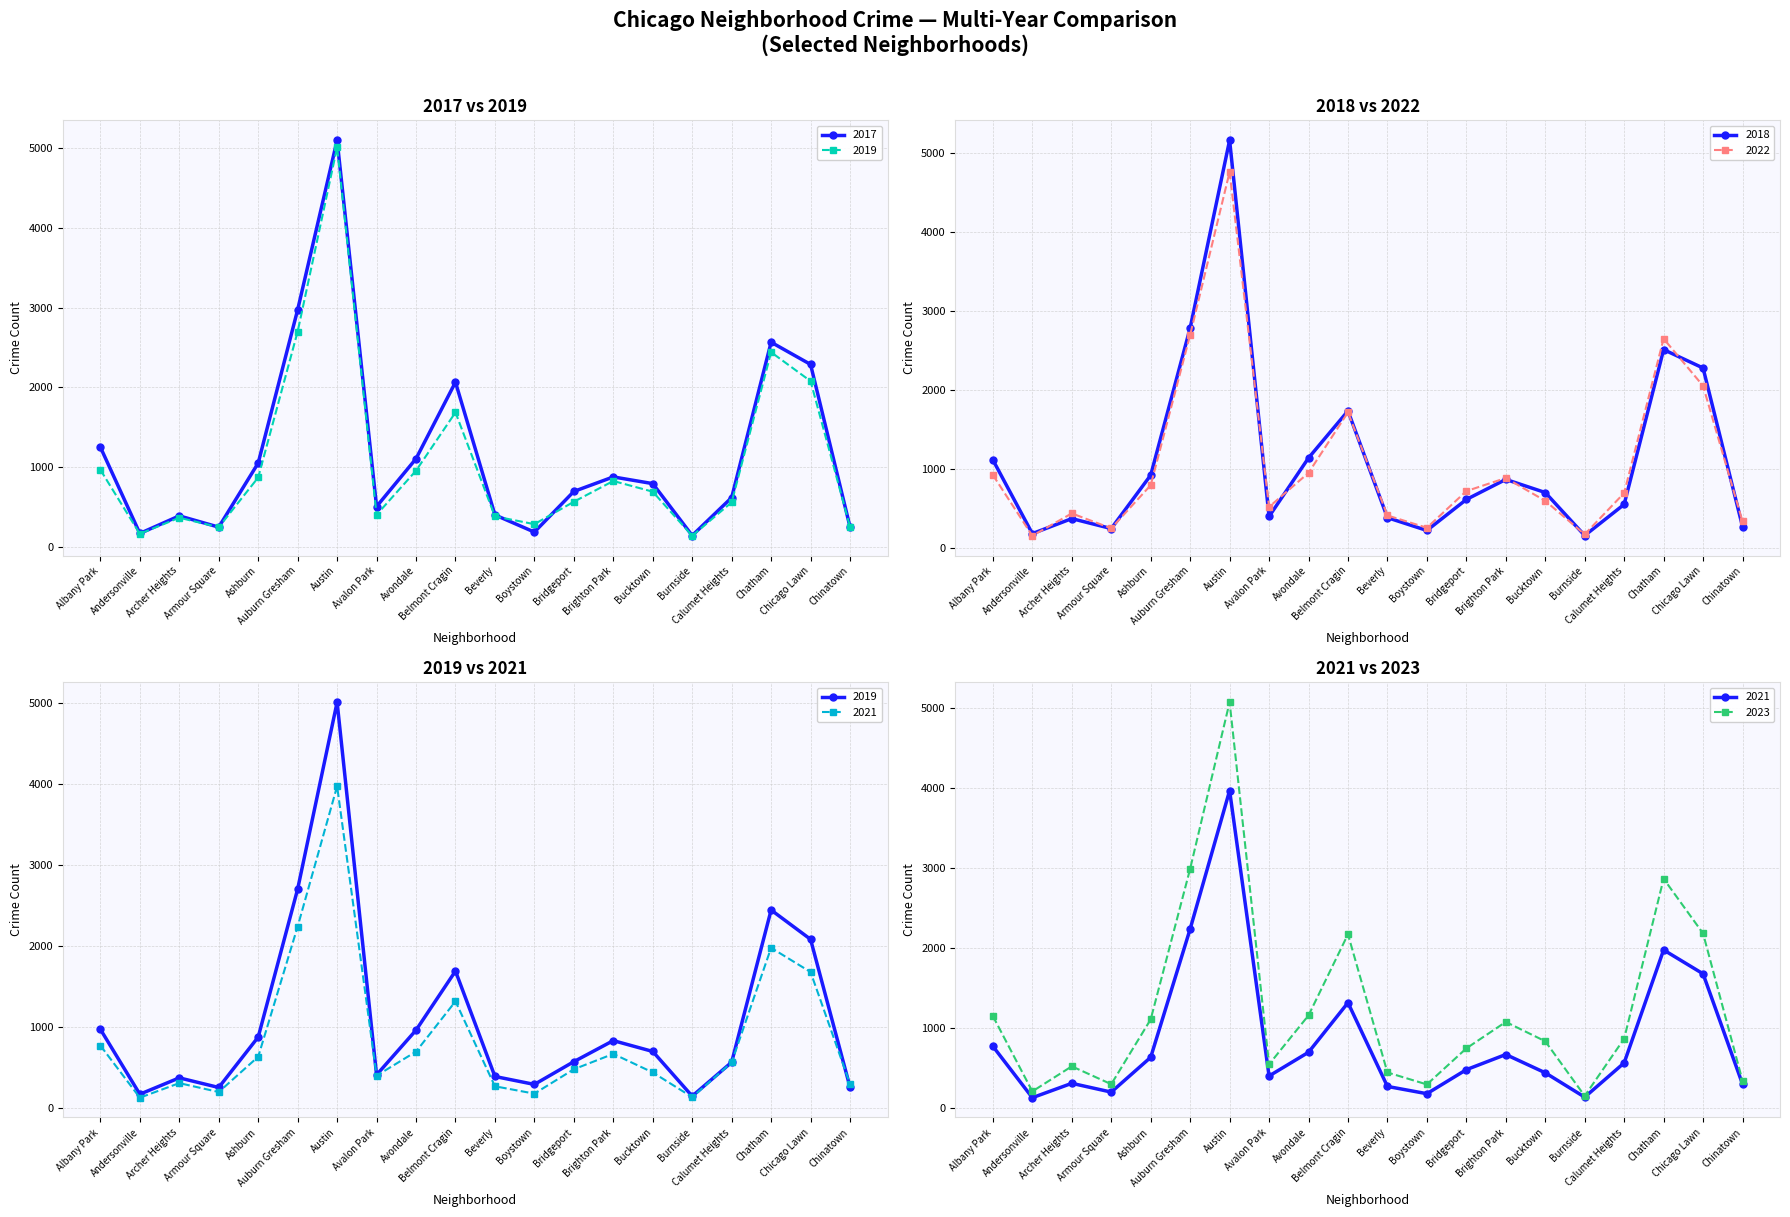

Rank the categories by 2019 value from lowest to highest.

Burnside, Andersonville, Armour Square, Chinatown, Boystown, Archer Heights, Beverly, Avalon Park, Calumet Heights, Bridgeport, Bucktown, Brighton Park, Ashburn, Avondale, Albany Park, Belmont Cragin, Chicago Lawn, Chatham, Auburn Gresham, Austin